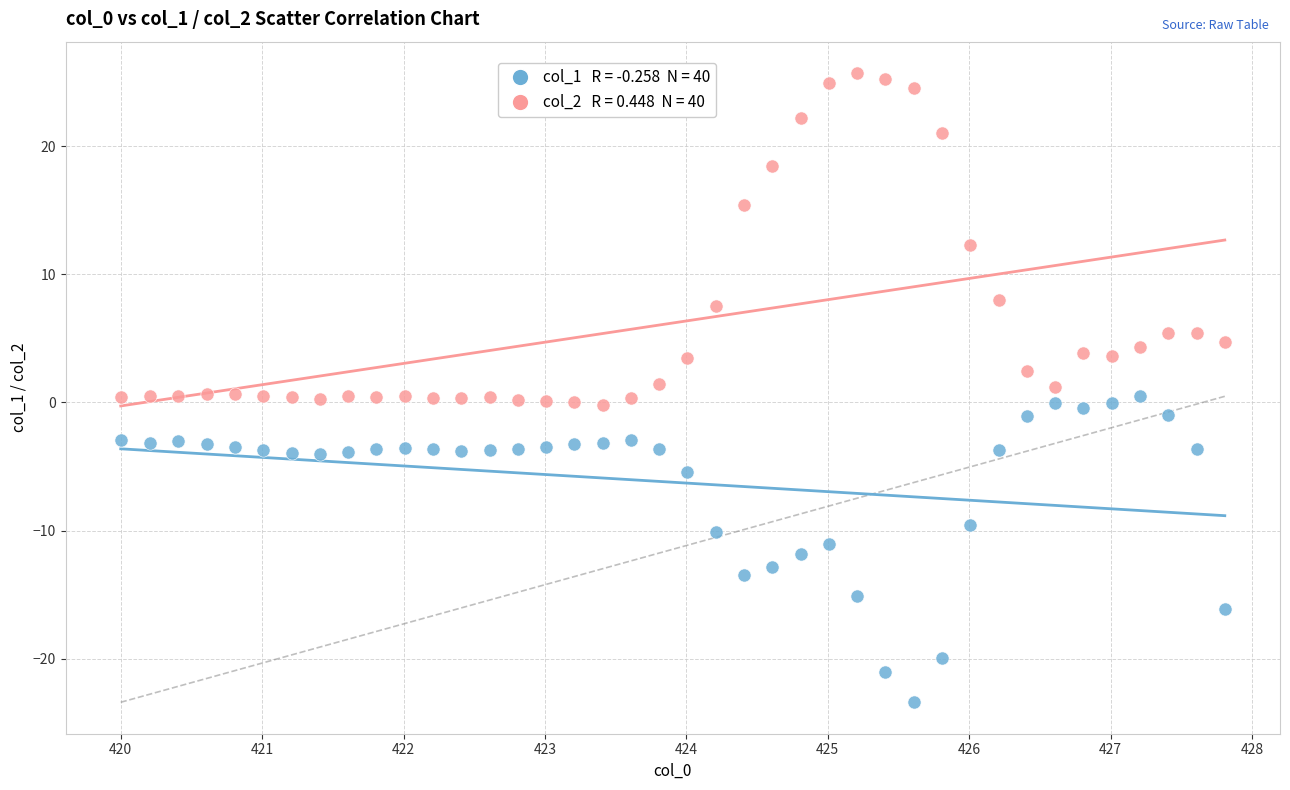

Across all data points, what is the range of X values (max minus min)?

7.8